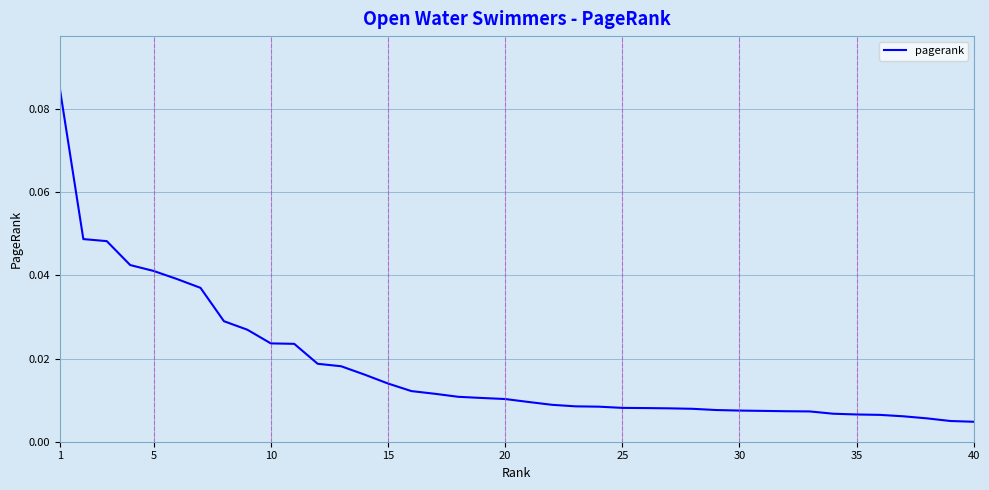

How many lines are shown in the chart?

1